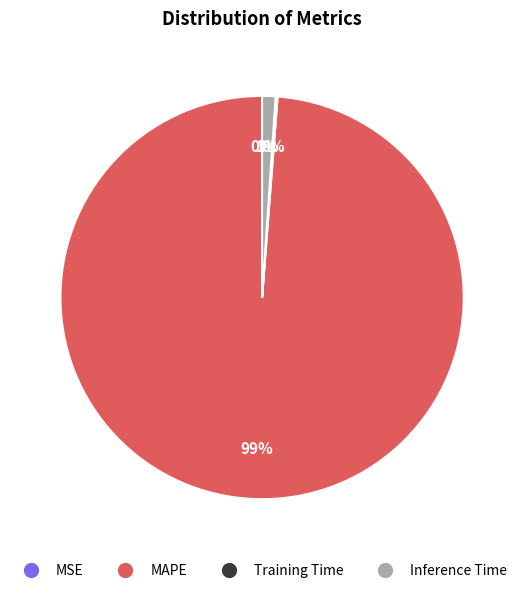

To the nearest percent, what is the average slice percentage?

25%